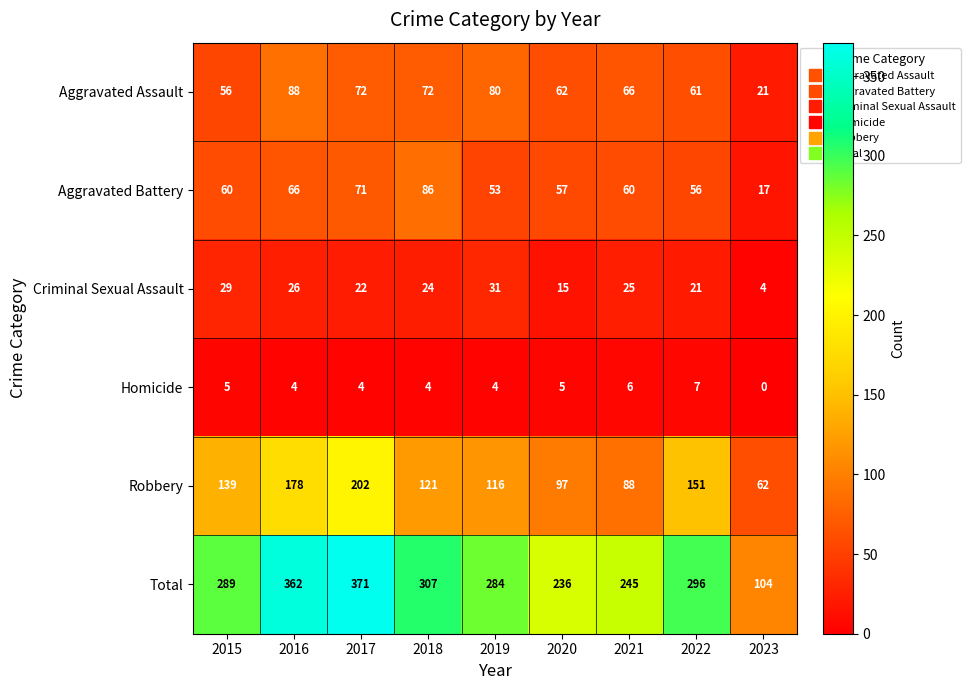

What is the sum of the Total values at 2023 and 2016?

466